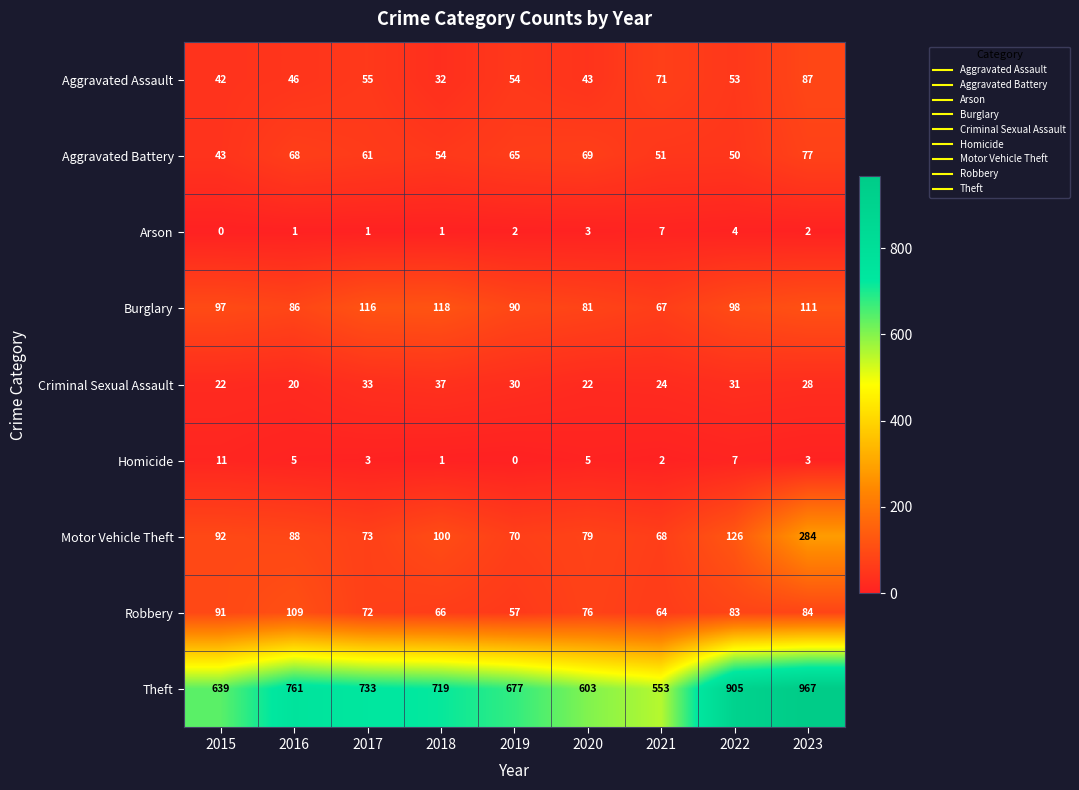

Rank the series by their maximum value, from highest to lowest.

Theft, Motor Vehicle Theft, Burglary, Robbery, Aggravated Assault, Aggravated Battery, Criminal Sexual Assault, Homicide, Arson